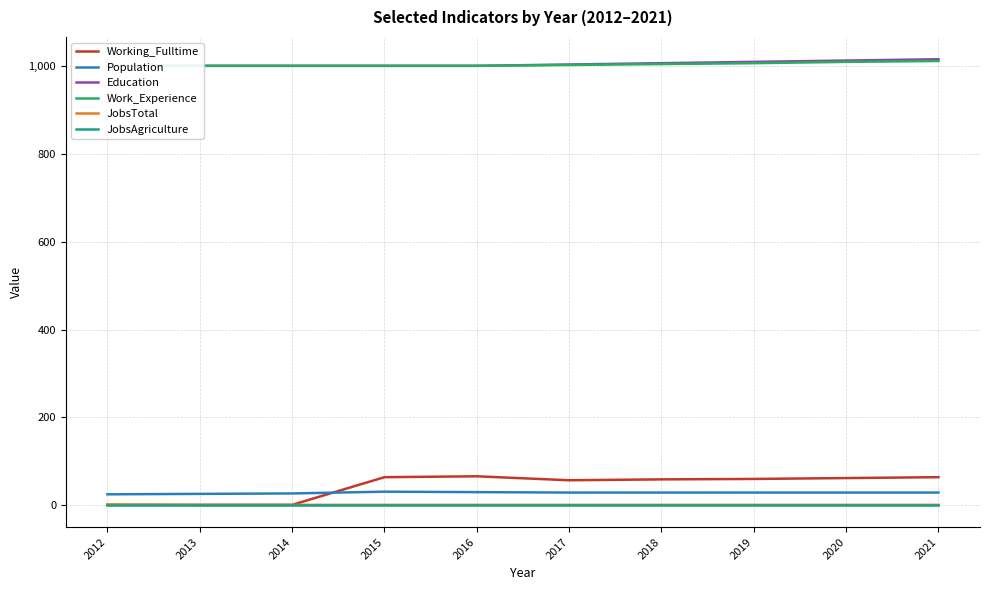

Reading right to left, what are all the values shown in this chart?

Working_Fulltime: 2021=64	2020=62	2019=60	2018=59	2017=57	2016=66	2015=64	2014=1	2013=1	2012=1
Population: 2021=29	2020=29	2019=29	2018=29	2017=29	2016=30	2015=31	2014=27	2013=26	2012=25
Education: 2021=1015	2020=1012	2019=1009	2018=1006	2017=1003	2016=1000	2015=1000	2014=1000	2013=1000	2012=1000
Work_Experience: 2021=1011	2020=1009	2019=1006	2018=1004	2017=1002	2016=1000	2015=1000	2014=1000	2013=1000	2012=1000
JobsTotal: 2021=1	2020=1	2019=1	2018=1	2017=1	2016=1	2015=1	2014=1	2013=1	2012=2
JobsAgriculture: 2021=1	2020=1	2019=1	2018=1	2017=1	2016=1	2015=1	2014=1	2013=1	2012=1